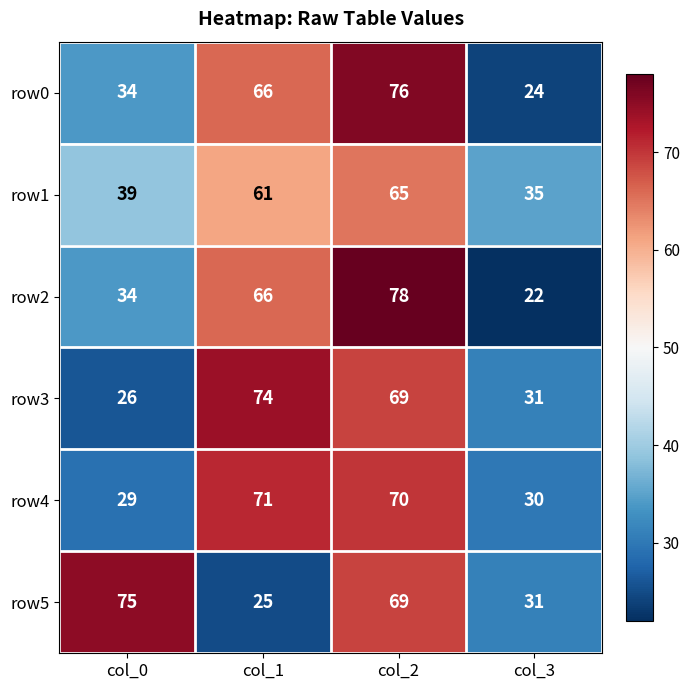

What value does the row3 series have at col_0?

26